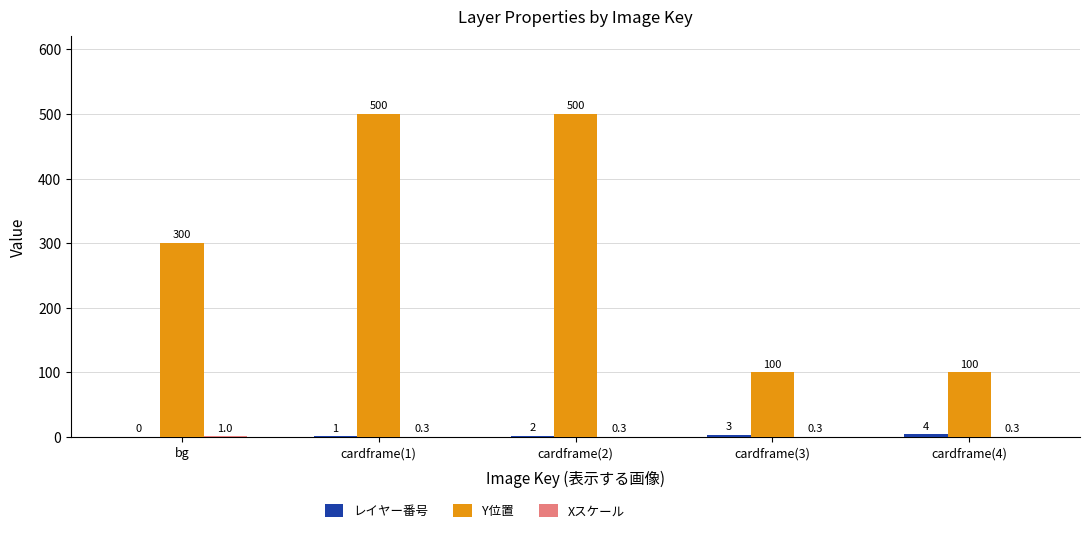

Which series changed the most between bg and cardframe(4)?

Y位置